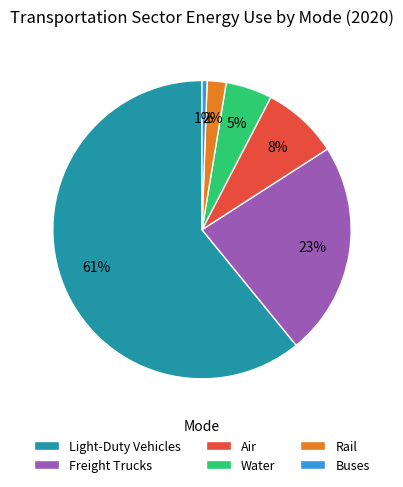

How many segments does this pie chart have?

6